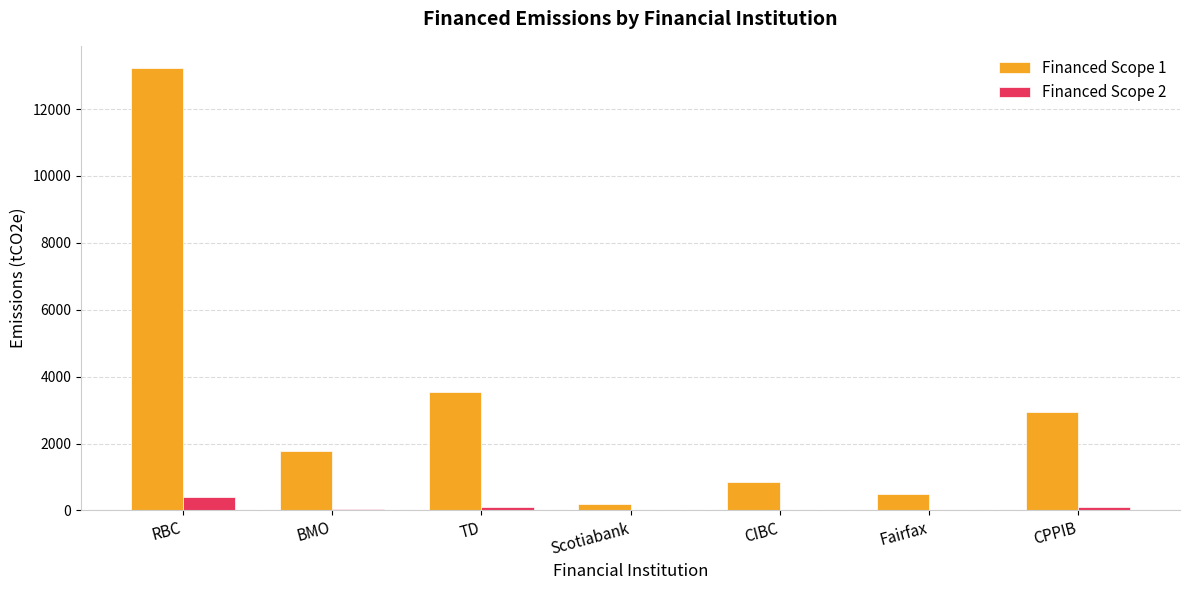

Read the Financed Scope 1 value at CIBC.

839.1